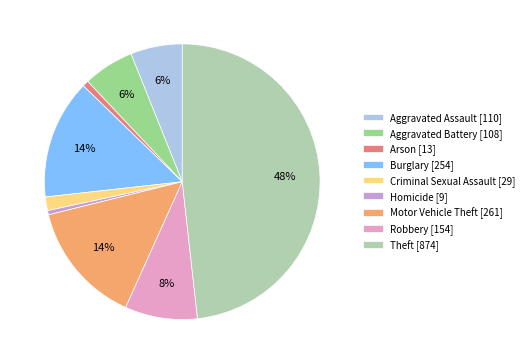

What is the largest slice in the pie chart?

Theft